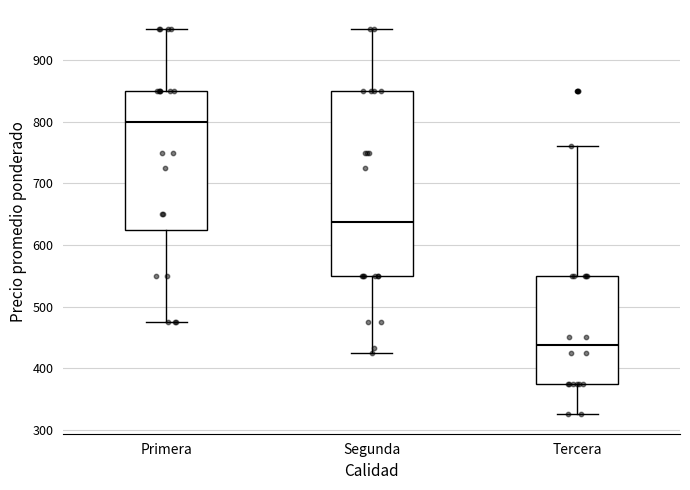

Reading left to right, transcribe this box plot: for each box, give where its median line is, the range the box spans, and where its two whiskers end, as read against the y-axis. The values are not printed on the chart, so give them approximately, as read against the axis.

Primera: median 800, box 630 to 850, whiskers 480 to 950
Segunda: median 640, box 550 to 850, whiskers 430 to 950
Tercera: median 440, box 380 to 550, whiskers 330 to 760